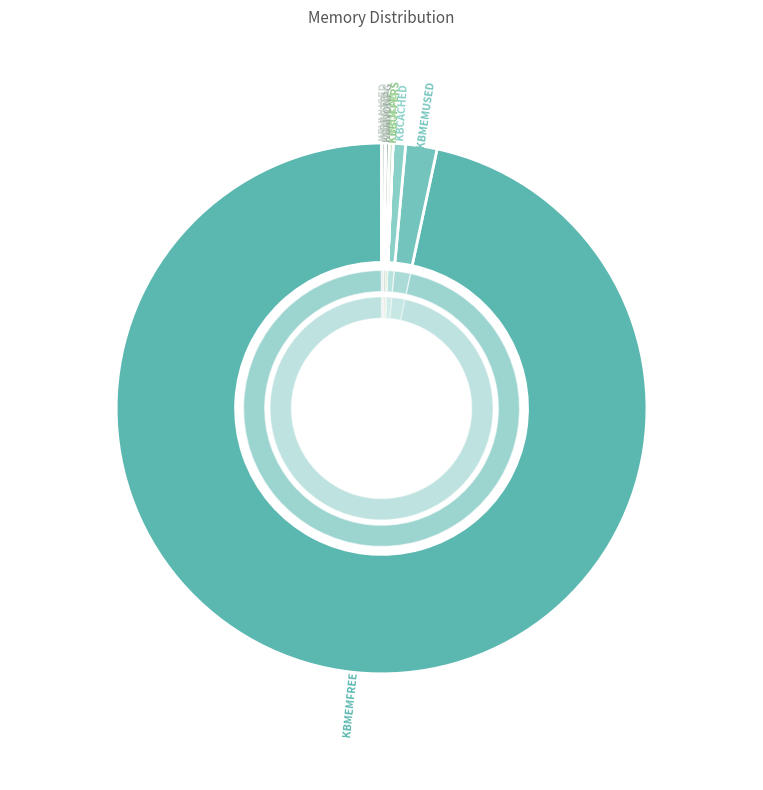

To the nearest percent, what is the average slice percentage?

12%